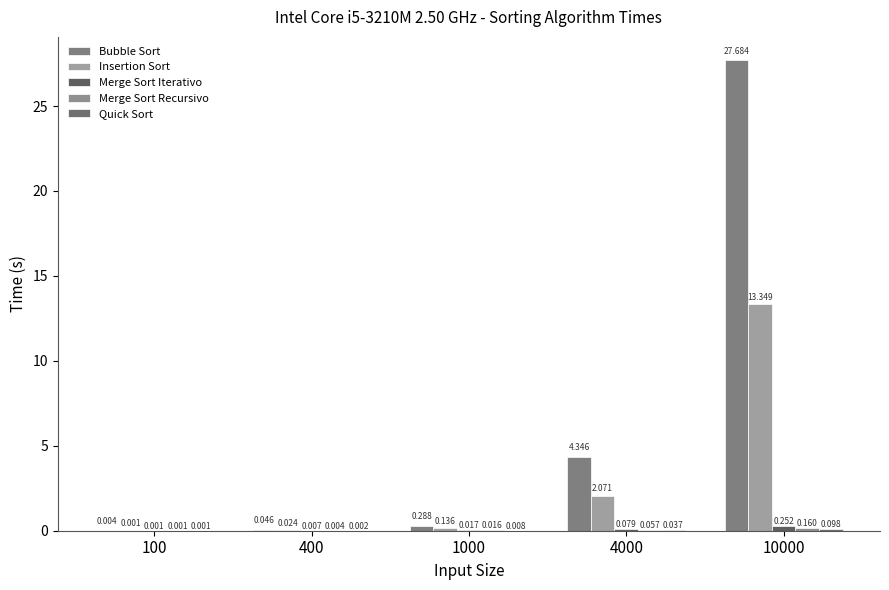

How many categories are shown in the chart?

5